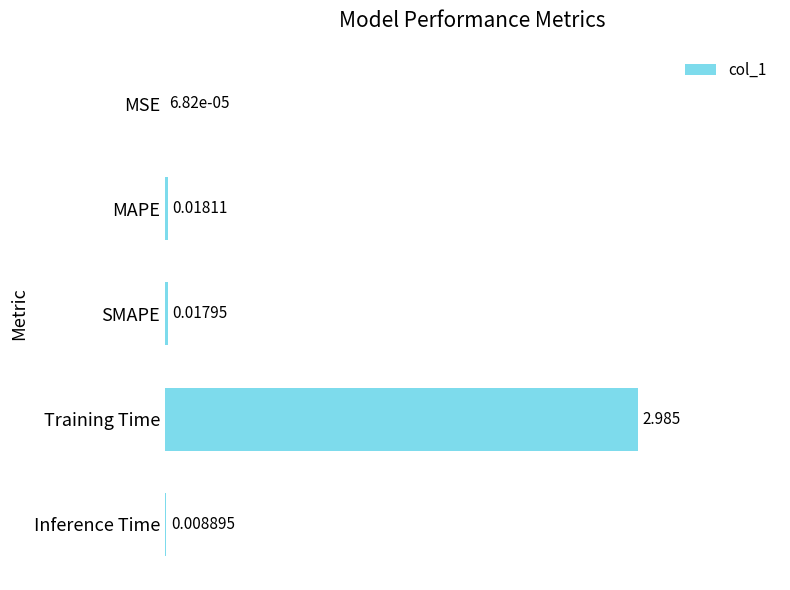

Which has a higher value, Inference Time or MAPE?

MAPE